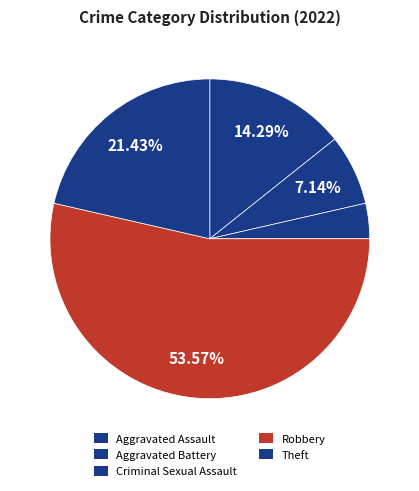

What is the largest slice in the pie chart?

Robbery